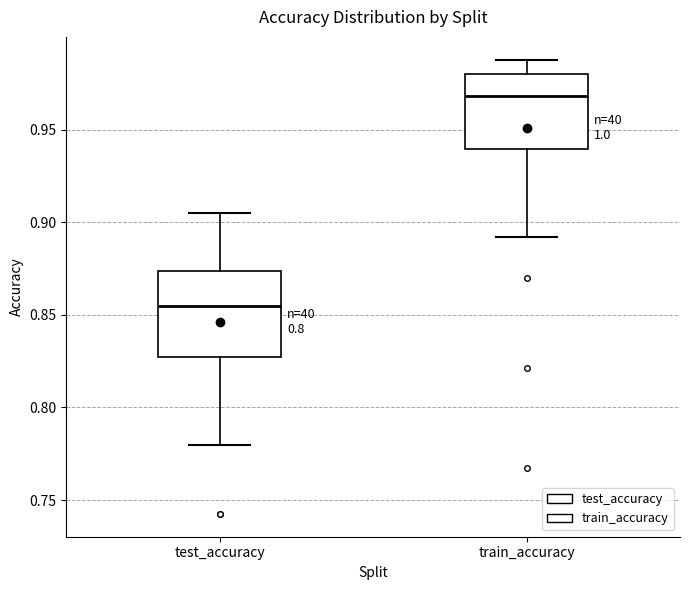

Comparing the boxes themselves (not the whiskers), which one is the tallest?

test_accuracy